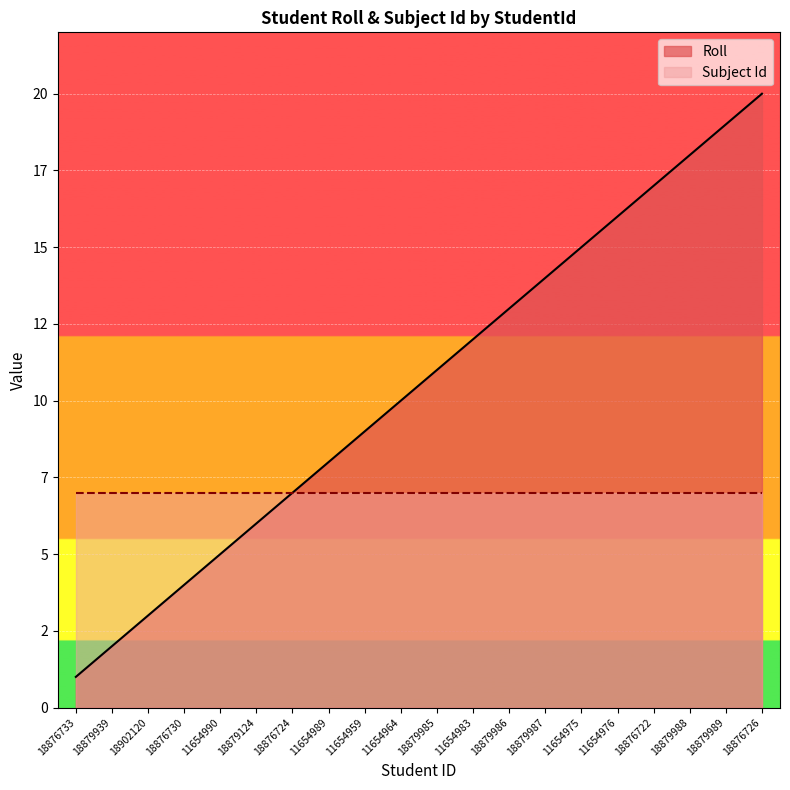

True or false: the data shows 8 at 11654983.

False